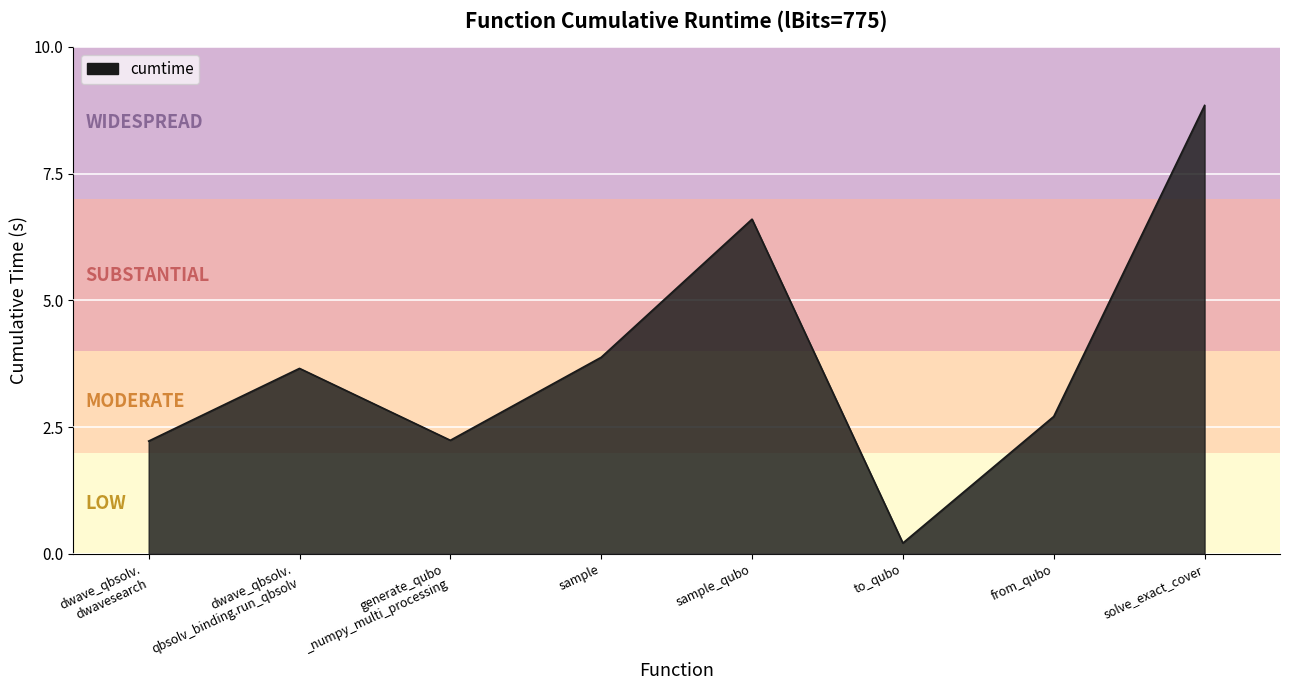

What is the difference between the second highest and minimum values?

6.4